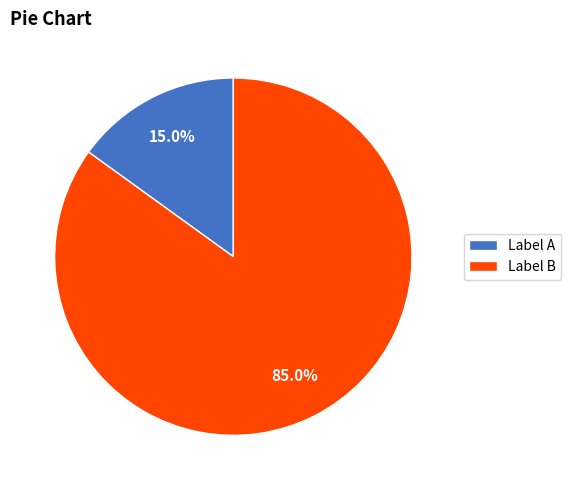

Which slice is the largest?

Label B